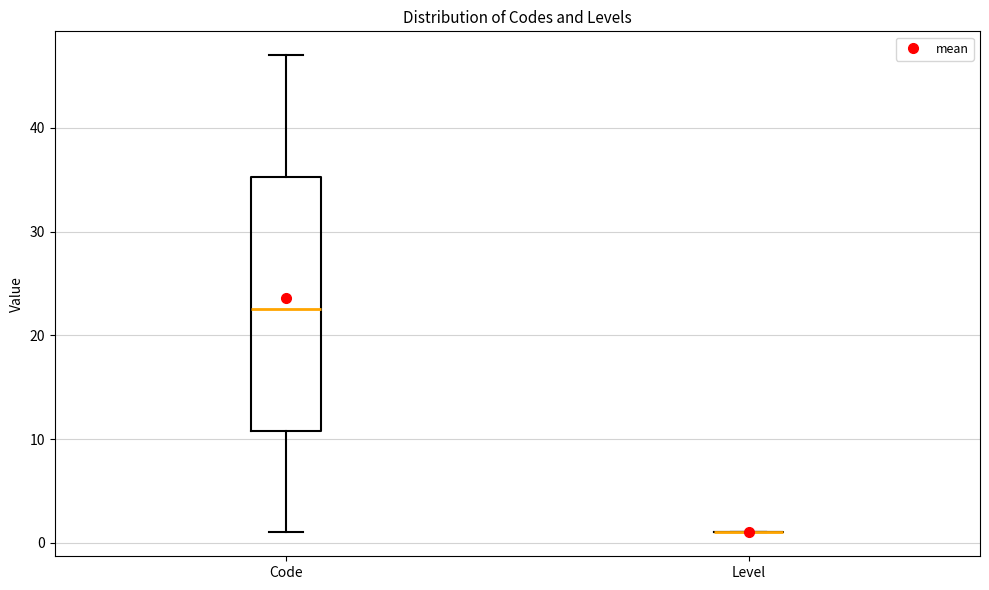

Reading left to right, read every box against the y-axis: the position of its median line, the range the box covers, and the ends of its whiskers. The values are not printed on the chart, so give them approximately, as read against the axis.

Code: median 23, box 11 to 35, whiskers 1 to 47
Level: box collapsed to a line at 1, whiskers 1 to 1